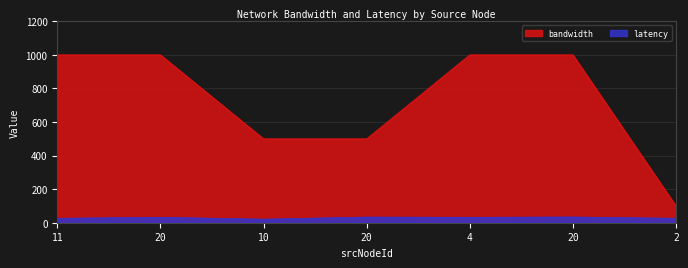

Reading left to right, extract all data points from this chart.

bandwidth: 11=1000.0	20=1000.0	10=500.0	20=500.0	4=1000.0	20=1000.0	2=100.0
latency: 11=26.4	20=32.2	10=21.2	20=33.6	4=32.2	20=34.0	2=26.4